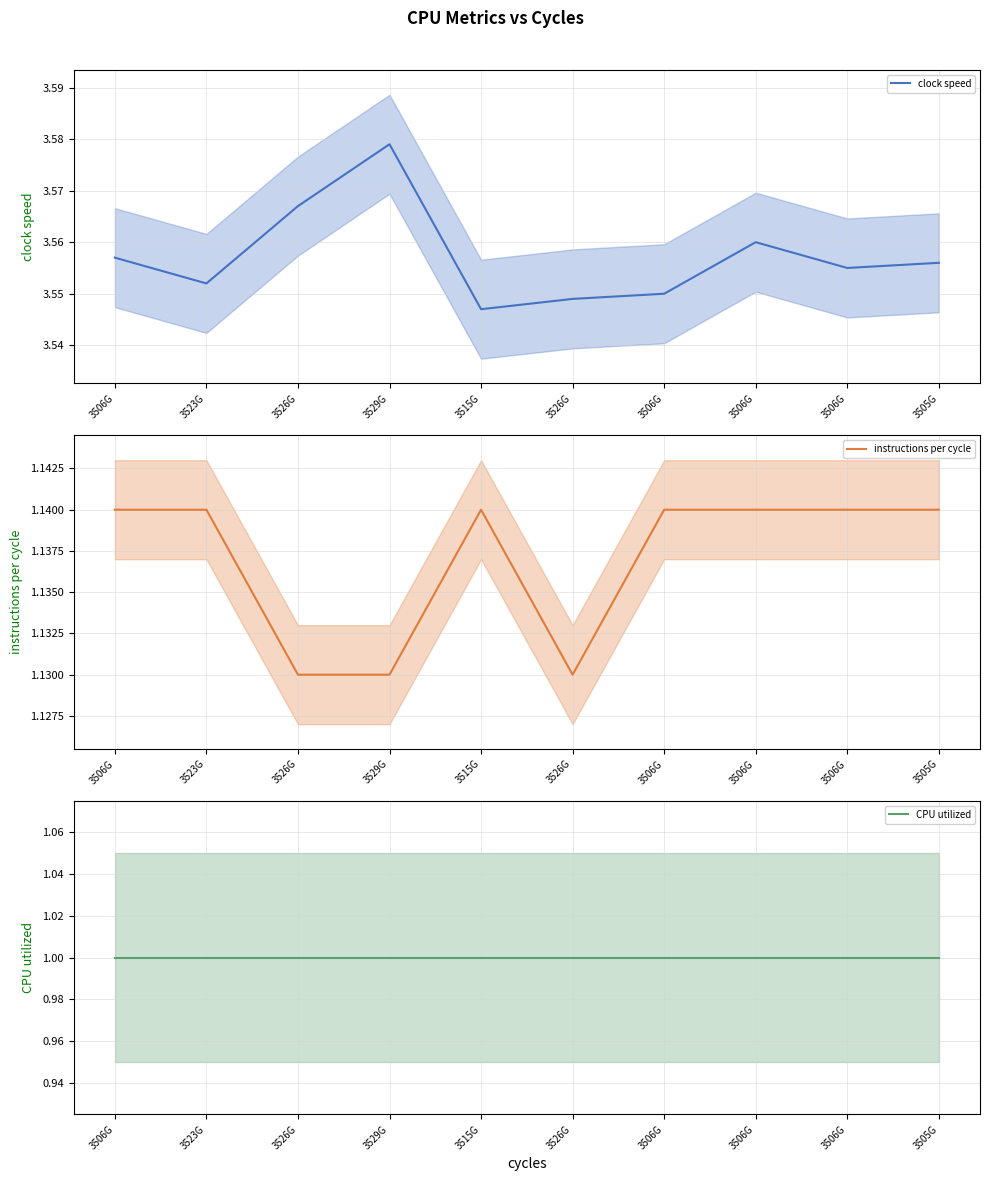

Rank the series by their maximum value, from lowest to highest.

CPU utilized, instructions per cycle, clock speed